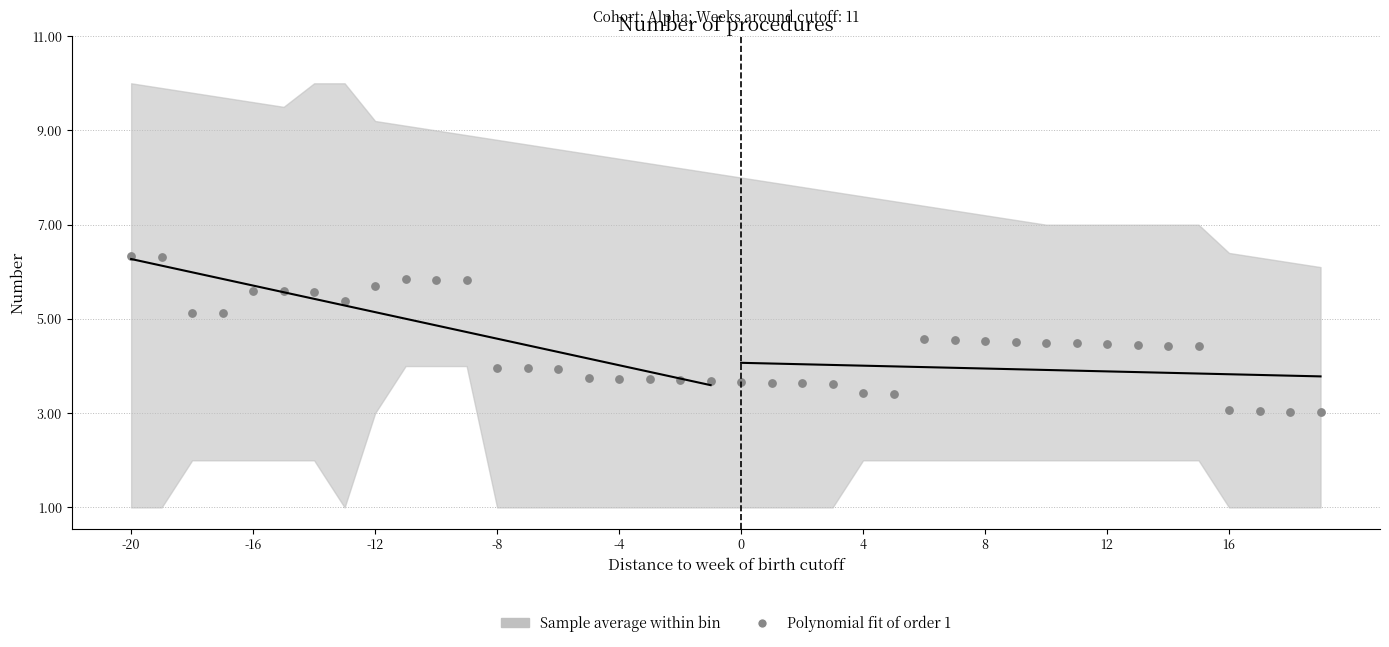

What is the range of Y values (max minus min)?

3.3